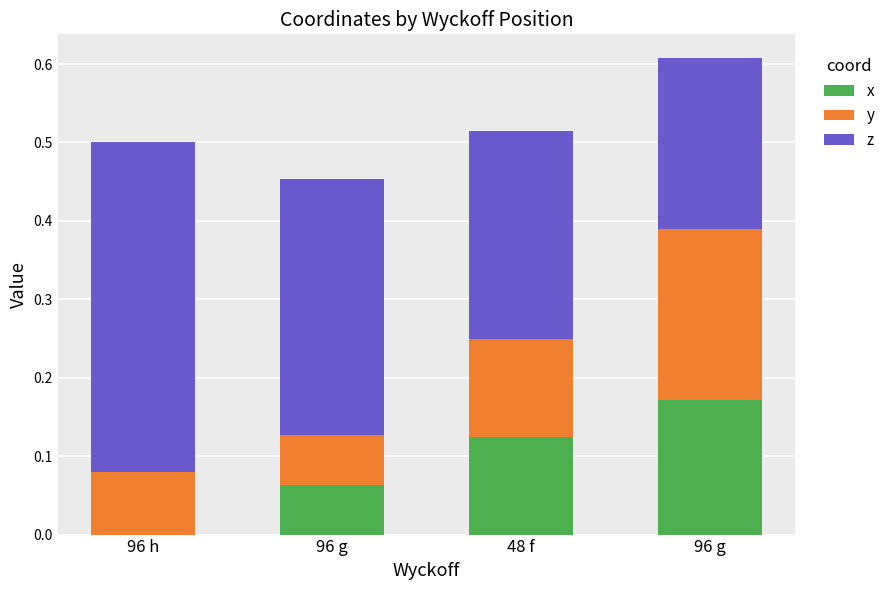

Count the number of categories in the chart.

4